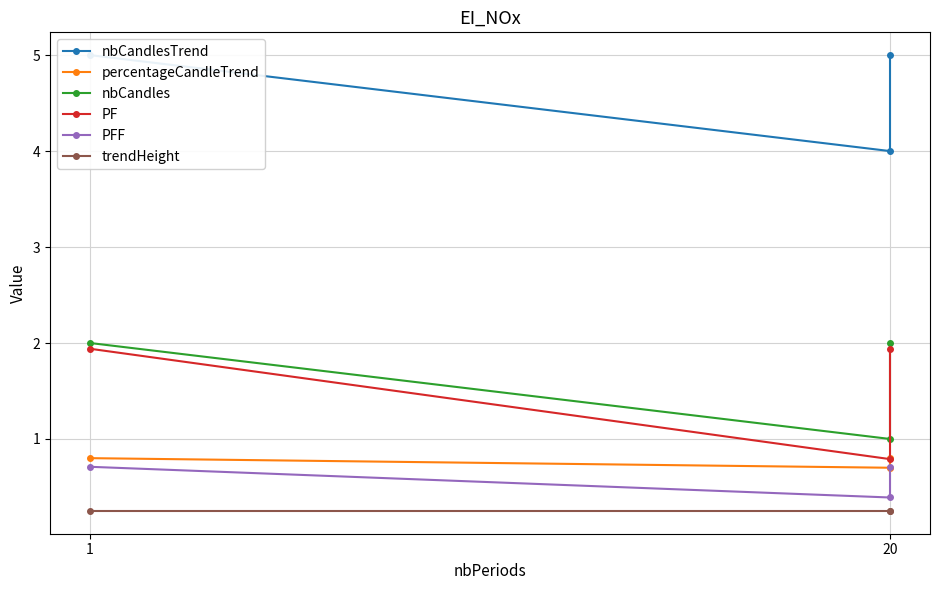

Which has a higher value, 20 or 1?

20